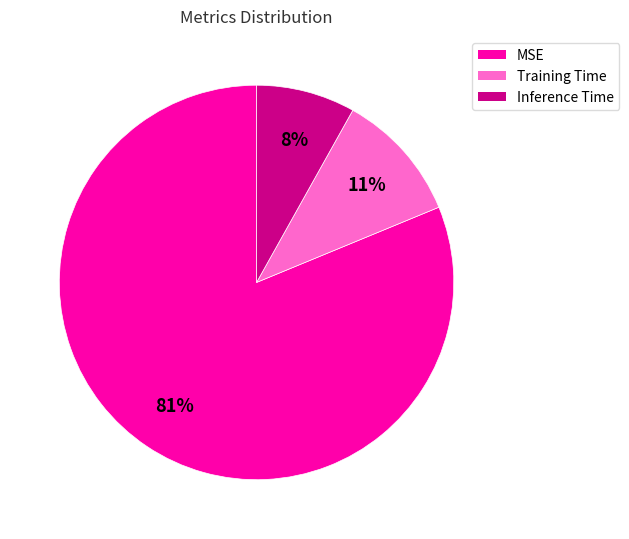

Does Training Time account for over 50% of the chart?

No